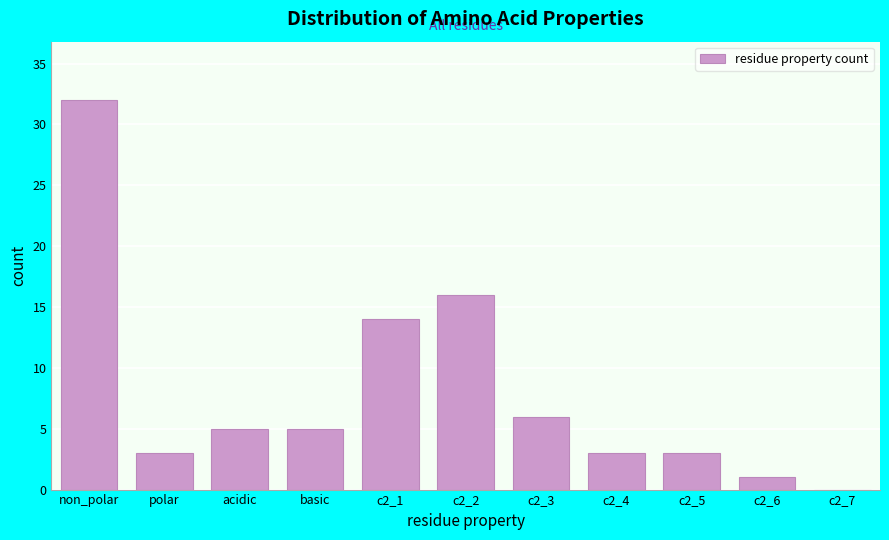

Reading right to left, extract all data points from this chart.

c2_7=0	c2_6=1	c2_5=3	c2_4=3	c2_3=6	c2_2=16	c2_1=14	basic=5	acidic=5	polar=3	non_polar=32